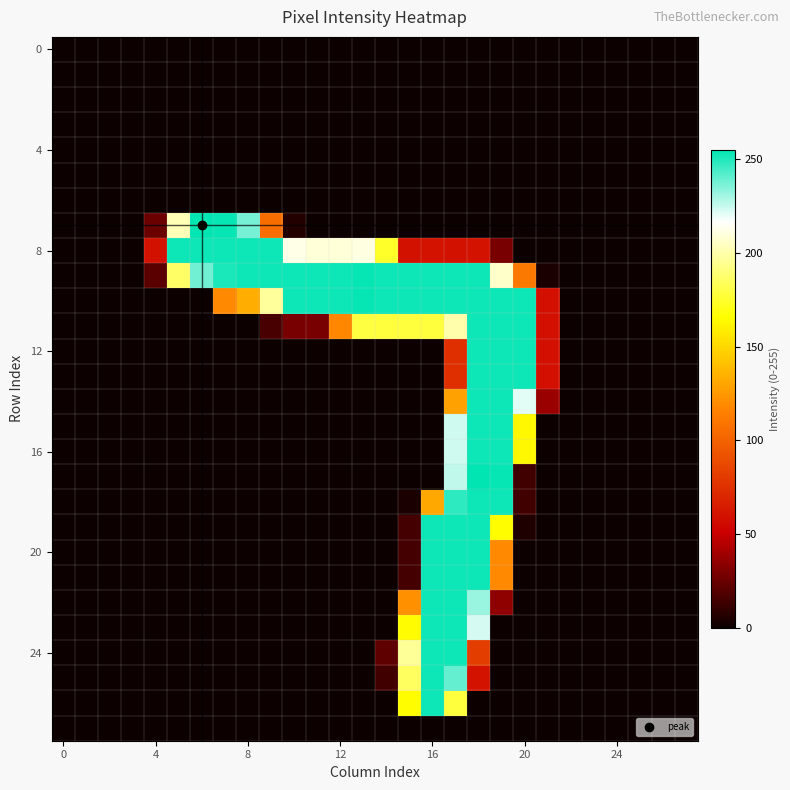

How many distinct data groups are displayed?

28